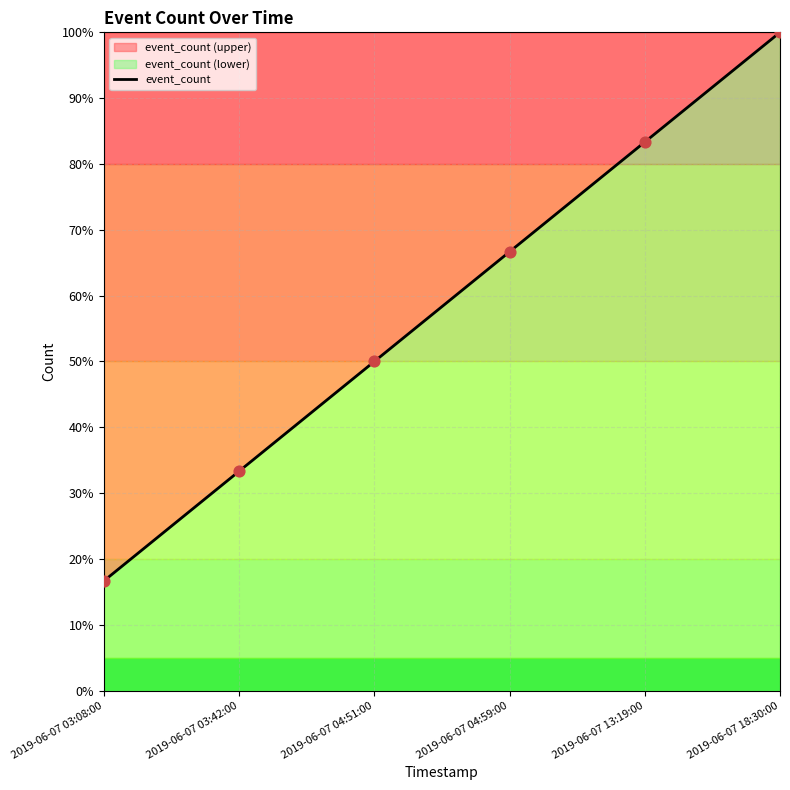

What is the change in value from 2019-06-07 04:59:00 to 2019-06-07 18:30:00?

+33.3